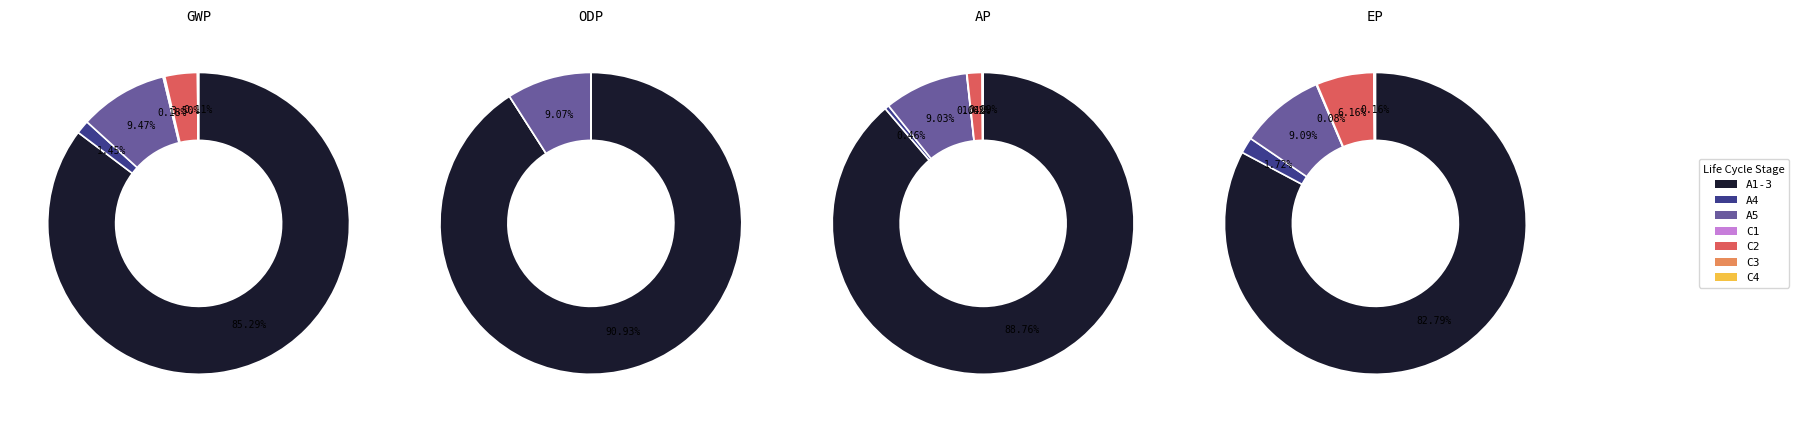

What portion of the pie excludes C4?

99.9%